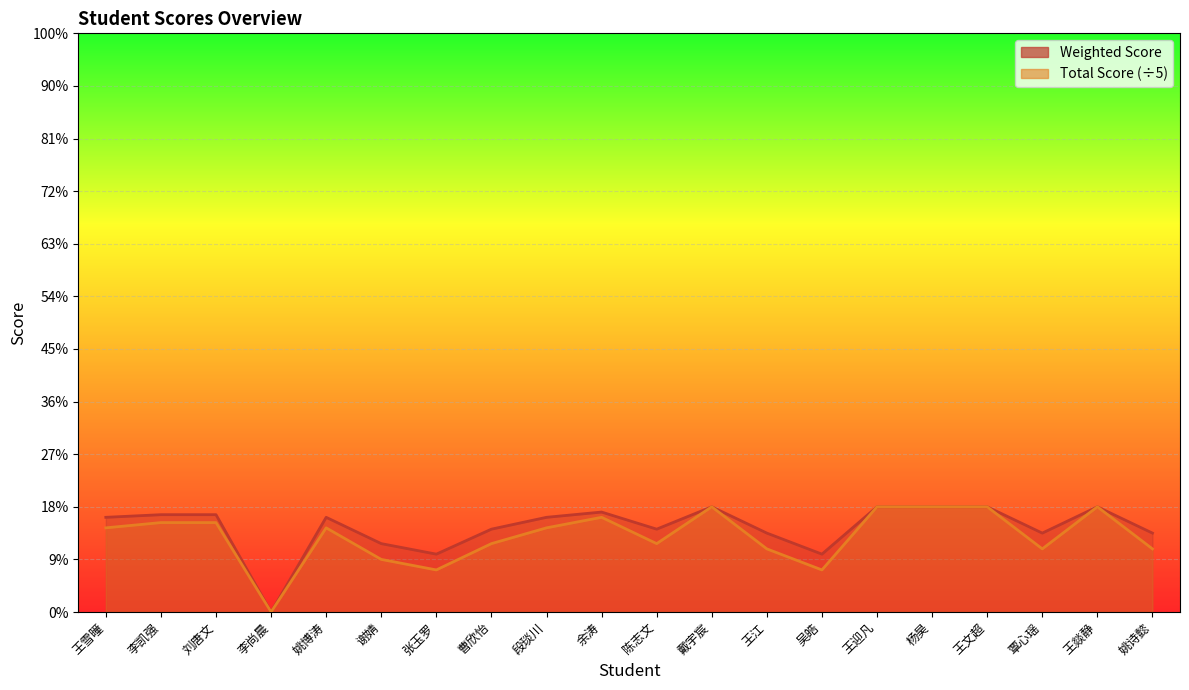

Rank the categories by Weighted Score value from lowest to highest.

李尚晨, 张玉罗, 吴皓, 谢婧, 王江, 覃心瑶, 姚诗懿, 曹欣怡, 陈志文, 王雪曈, 姚博涛, 段琰川, 李凯强, 刘唐文, 余涛, 戴宇宸, 王迎凡, 杨昊, 王文超, 王燚静